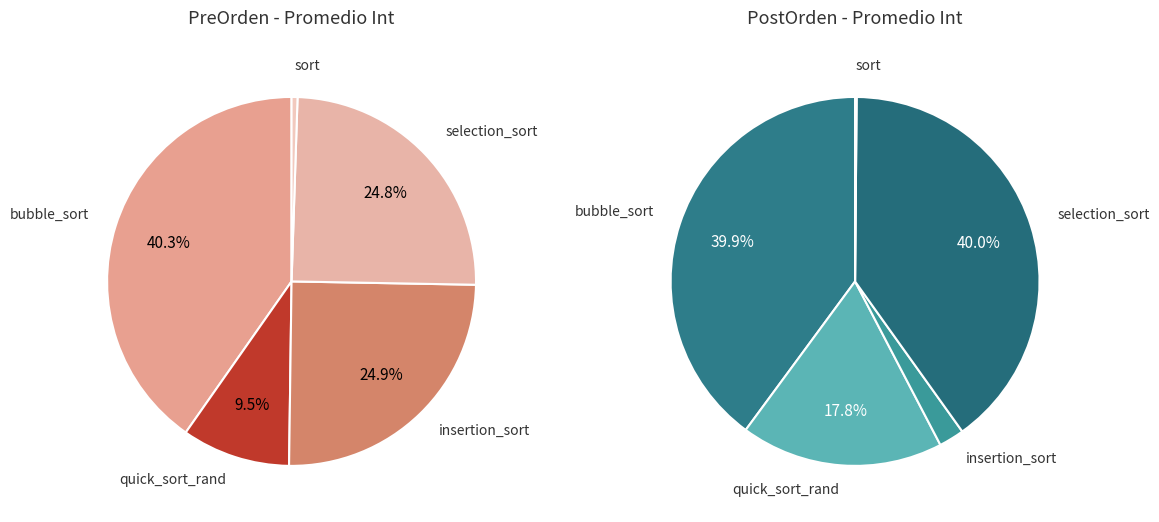

What is the largest slice in the pie chart?

bubble_sort